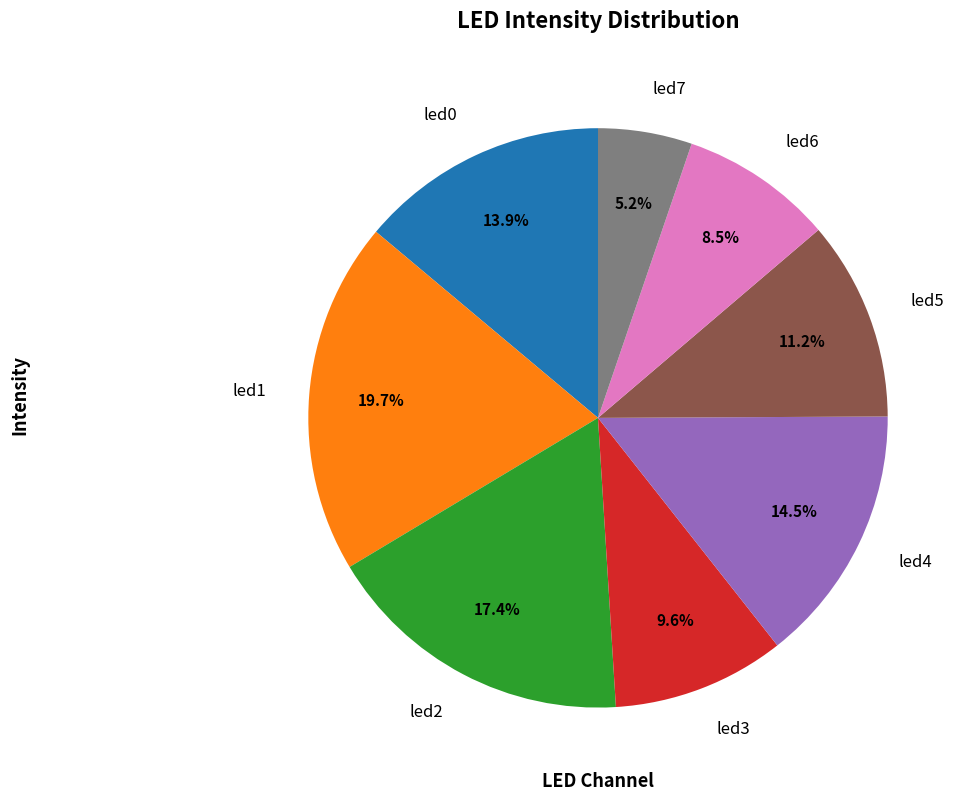

Rank the categories by value from lowest to highest.

led7, led6, led3, led5, led0, led4, led2, led1